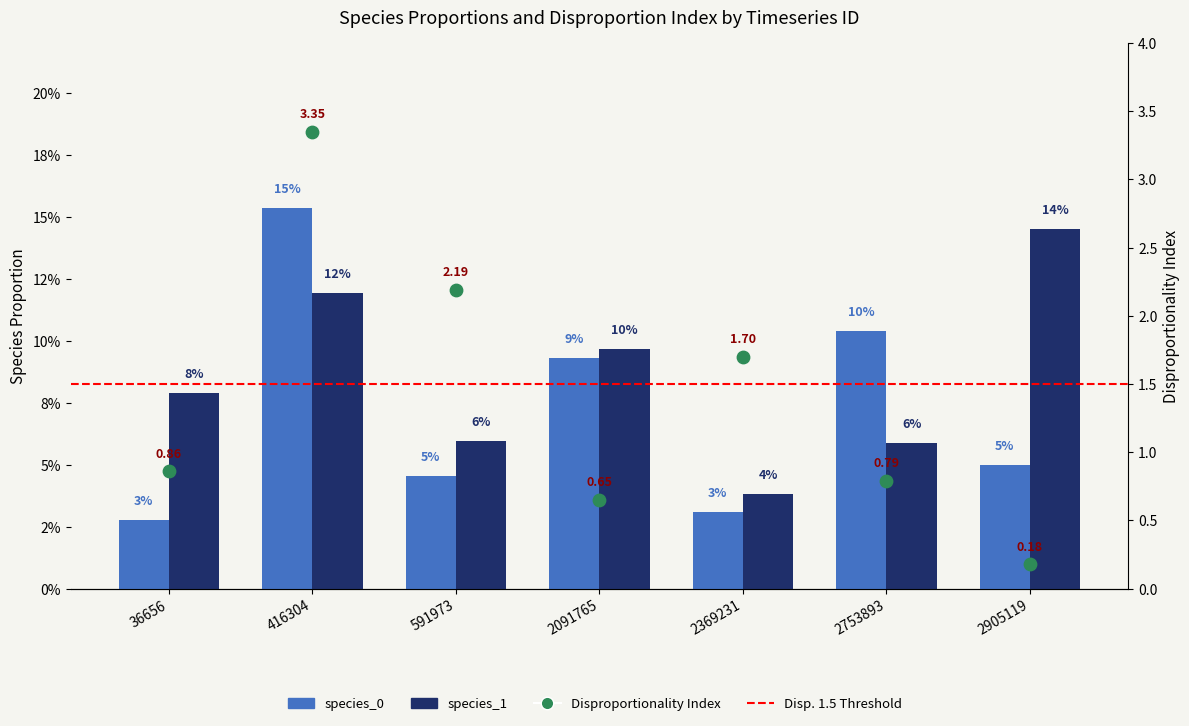

Is the value of species_0 at 2753893 greater than the value of species_1 at 416304?

No